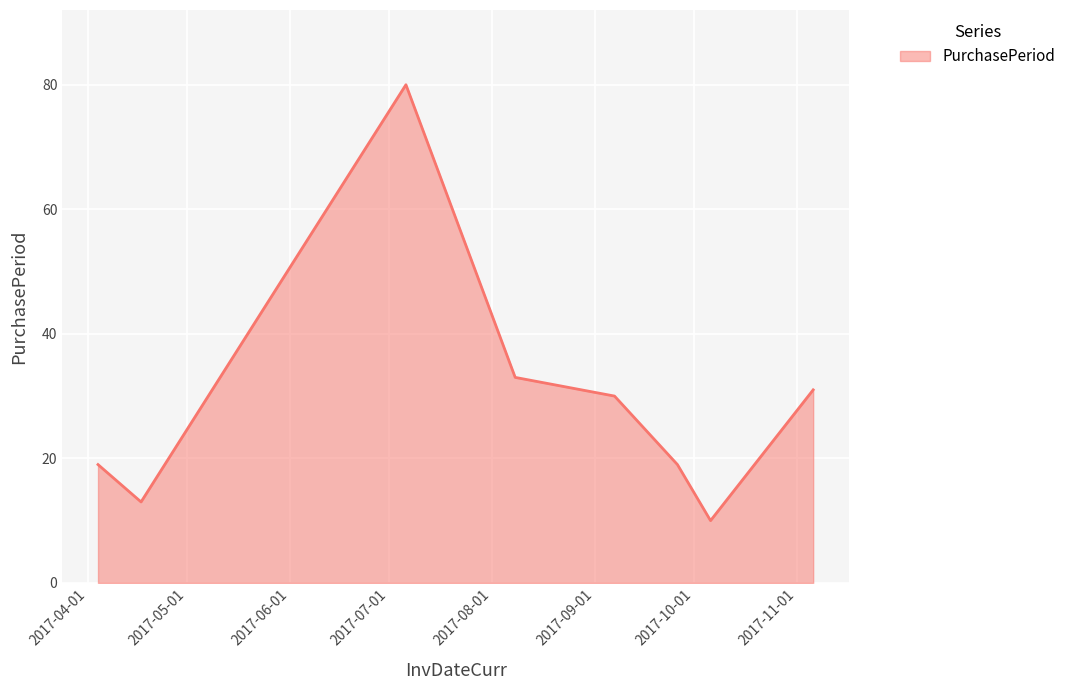

True or false: there are more than 0 points higher than both neighbors.

True